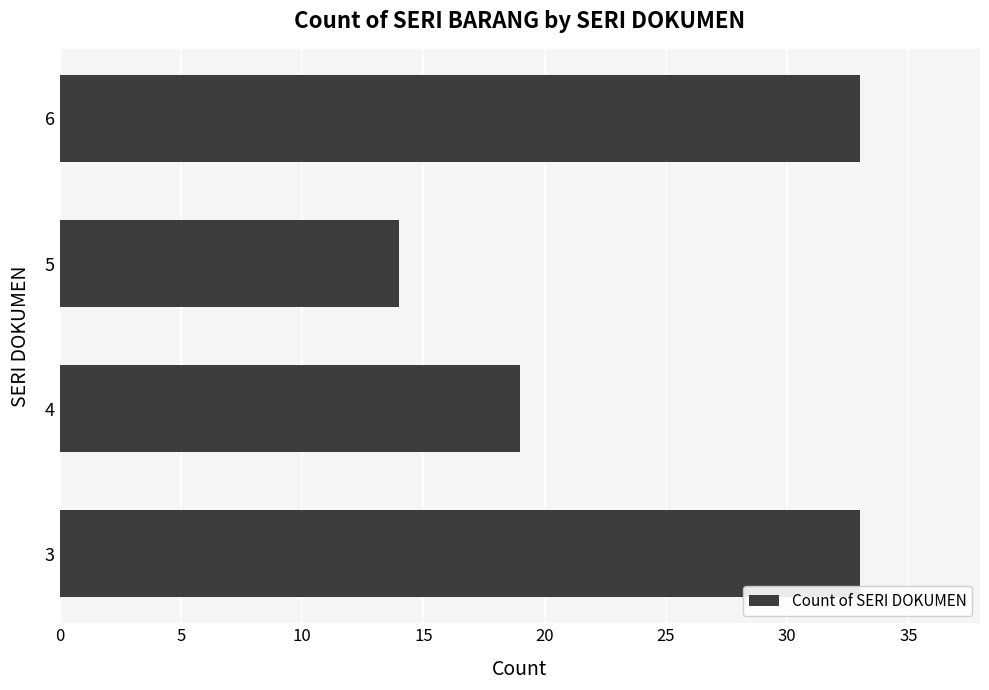

Count the values in the range 19 to 33.

3